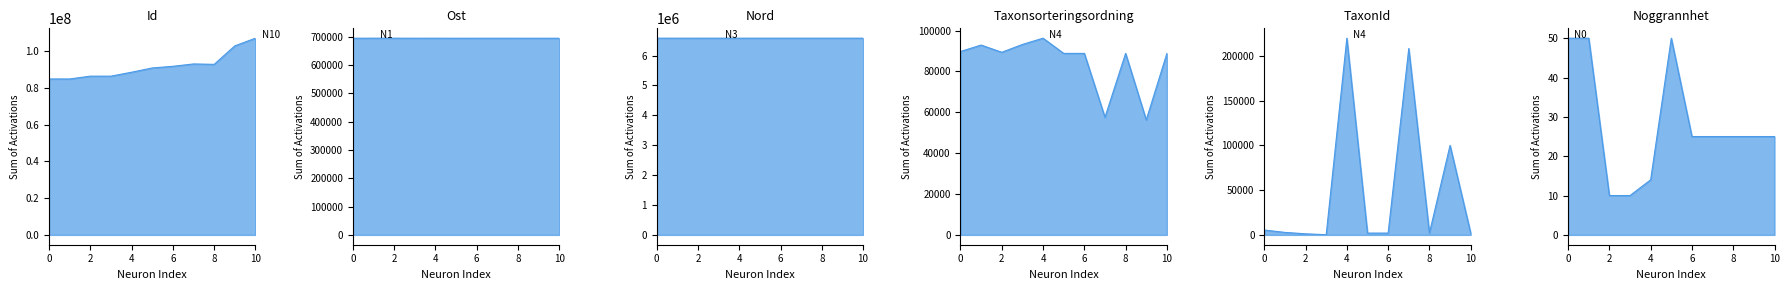

In TaxonId, how many points are higher than both neighbors (excluding endpoints)?

3